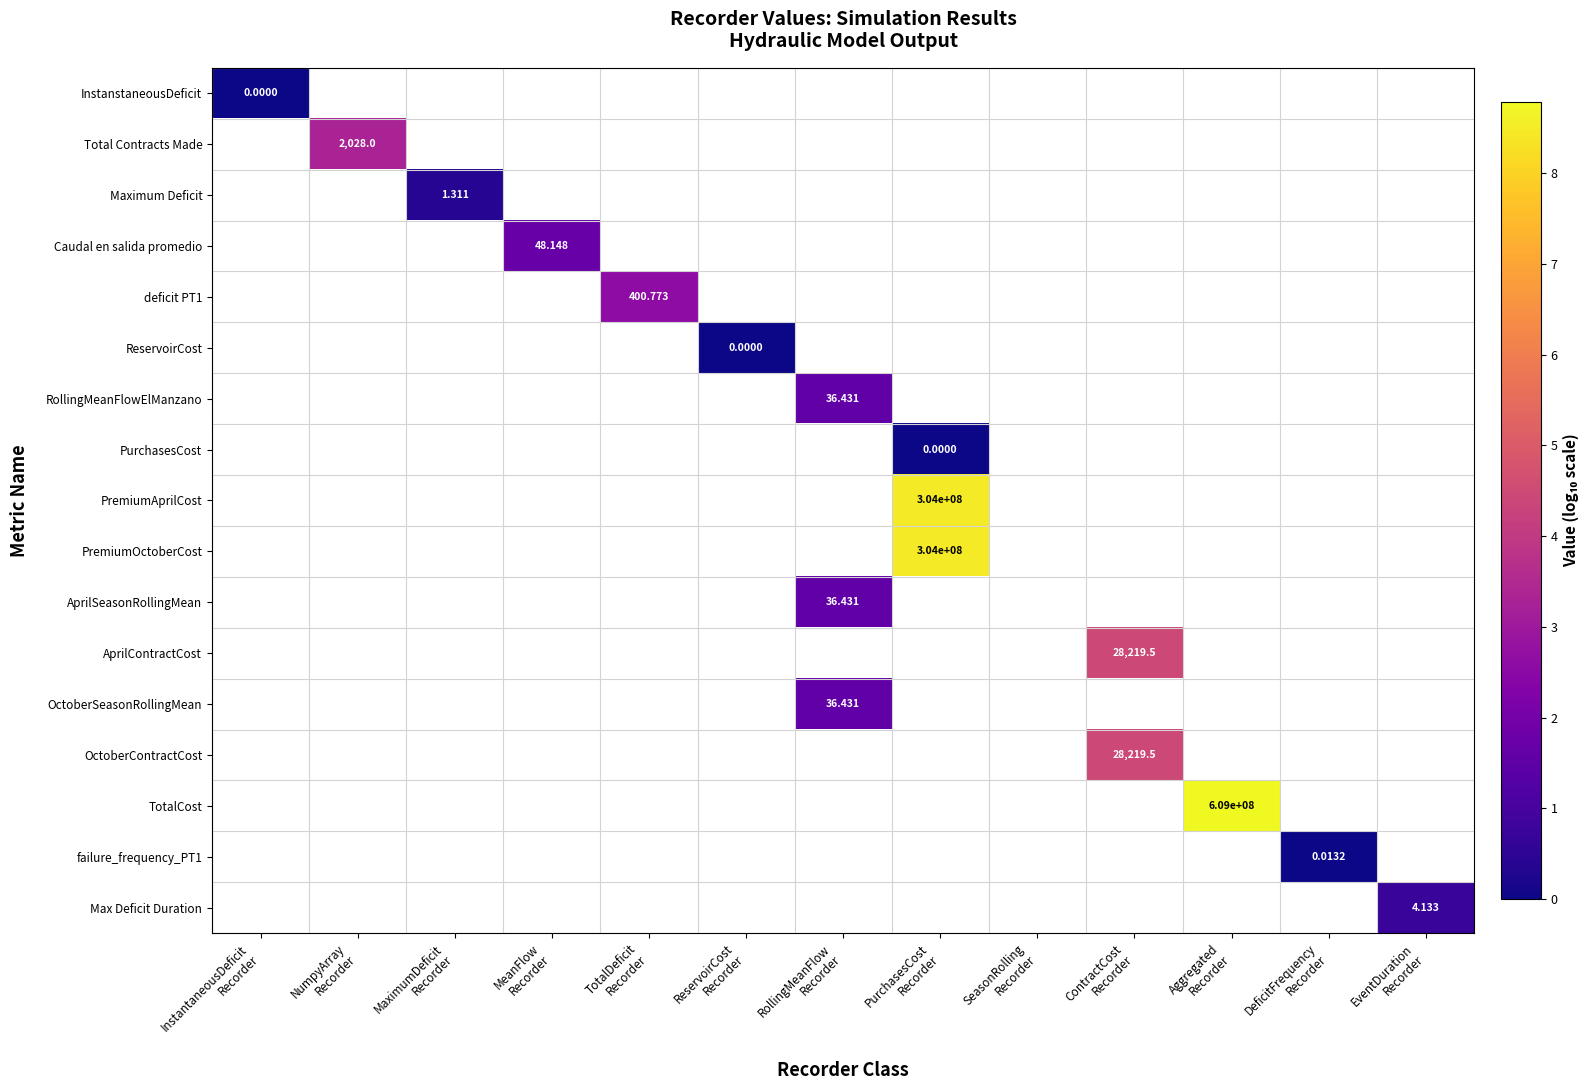

How many positive values does the PremiumOctoberCost series have?

1